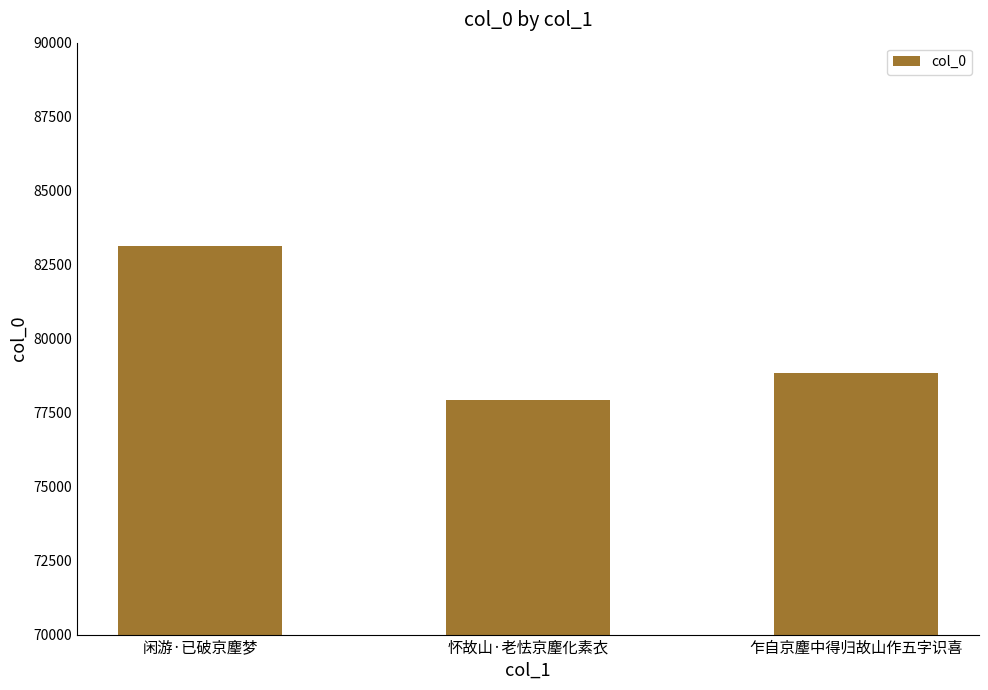

The value at 闲游·已破京麈梦 is 137730. True or false?

False